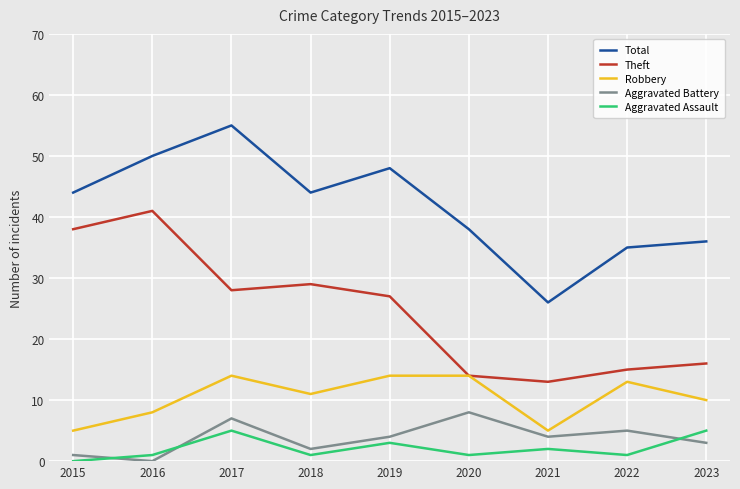

At which category is the sum across all series the highest?

2017